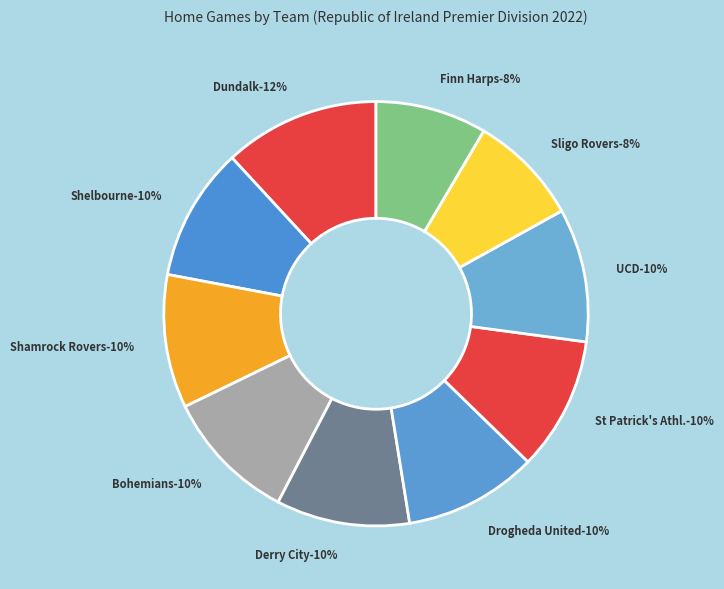

Which category has the smallest portion of the pie?

Sligo Rovers